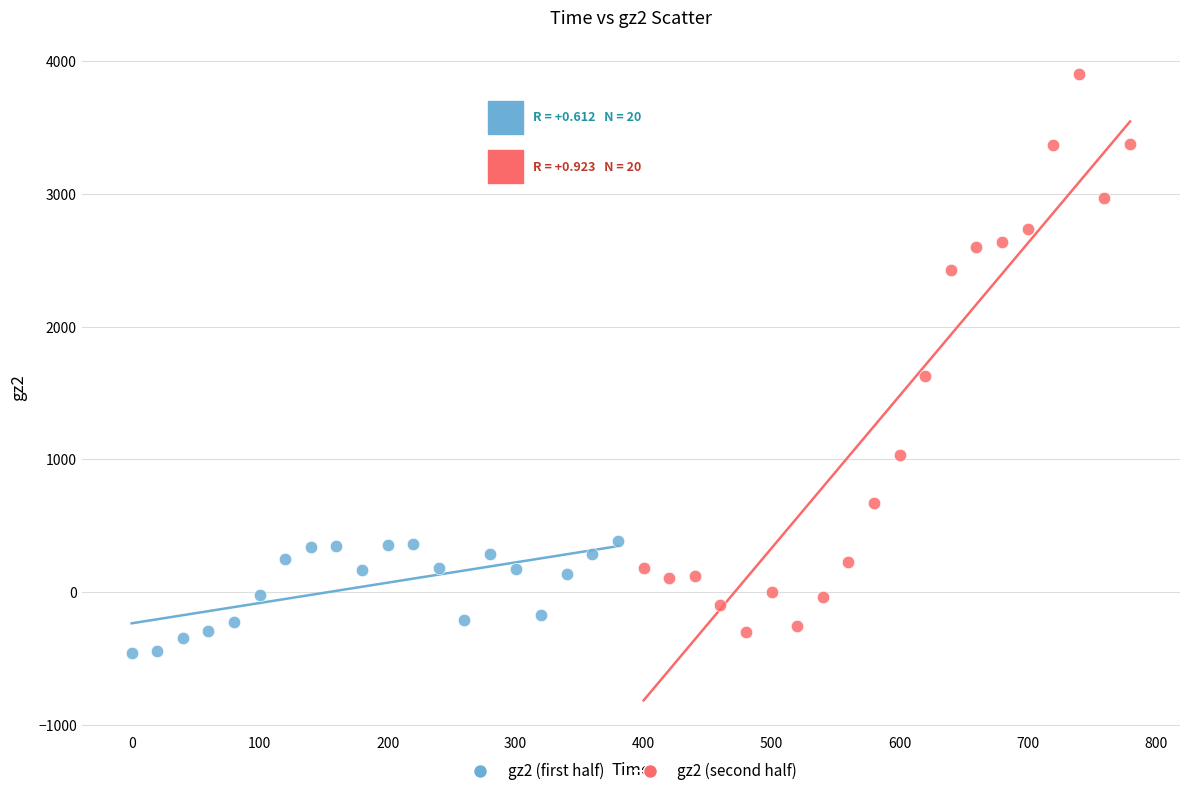

Which series contains the lowest Y value?

gz2 (first half)